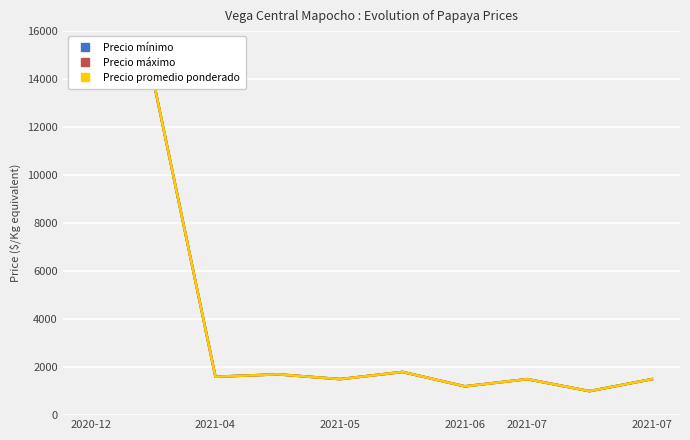

How many series are shown in this chart?

3